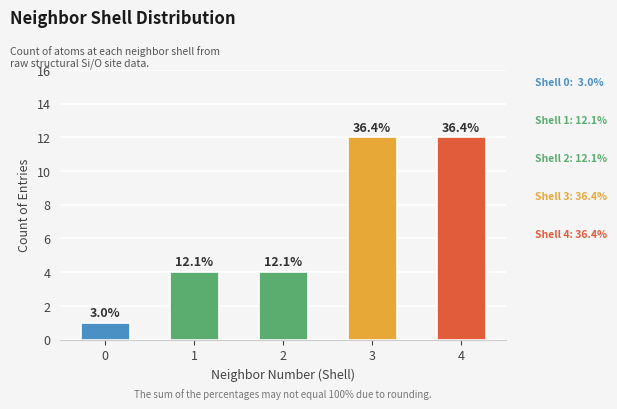

Reading right to left, transcribe all the data shown in this chart.

12	12	4	4	1